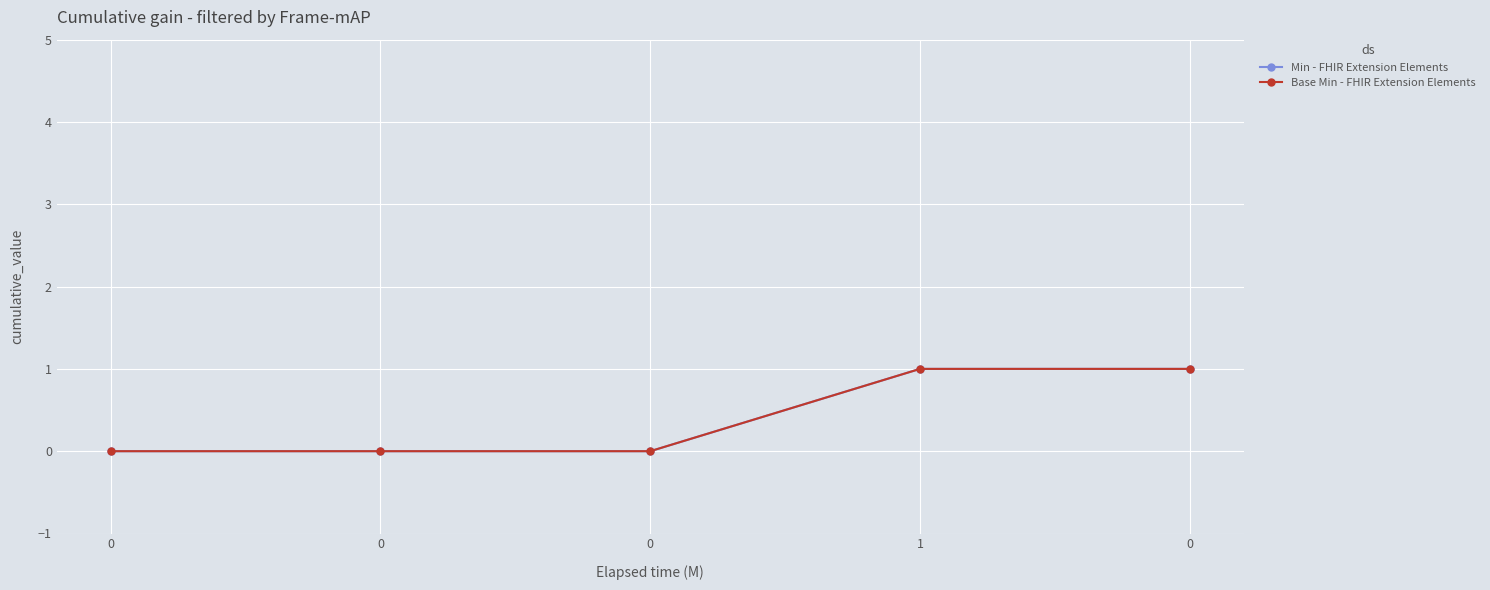

True or false: Base Min - FHIR Extension Elements has a value of -1 at 0.

False